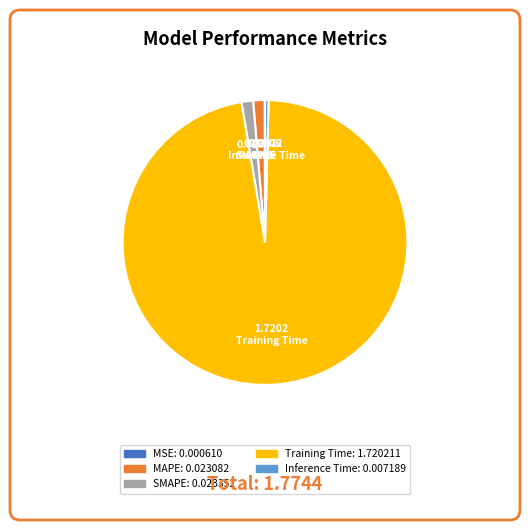

True or false: SMAPE accounts for 1% of the total.

True